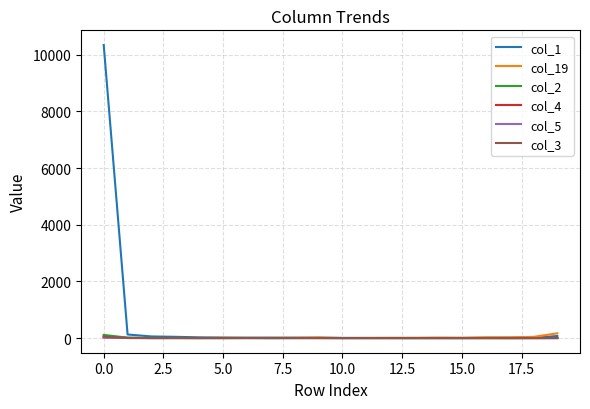

What is the greatest value displayed?

10340